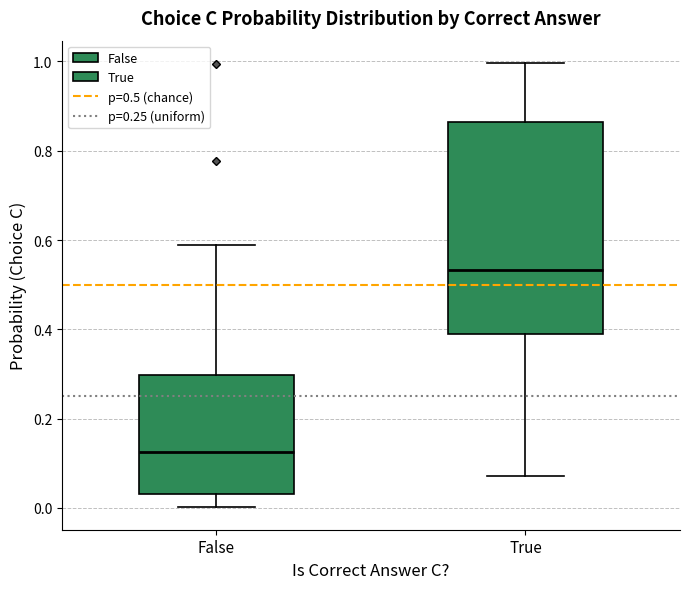

Where is the upper edge of the box for True on the y-axis? The values are not printed on the chart, so give them approximately, as read against the axis.

0.86